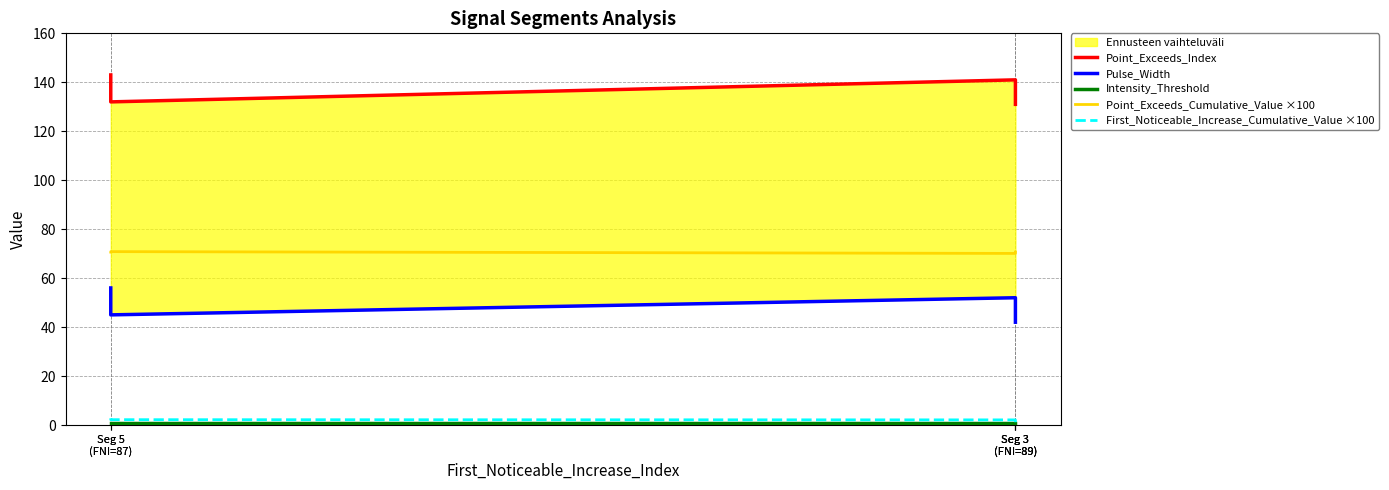

Is the value of Point_Exceeds_Cumulative_Value ×100 at Seg 5
(FNI=87) greater than the value of First_Noticeable_Increase_Cumulative_Value ×100 at Seg 5
(FNI=87)?

Yes